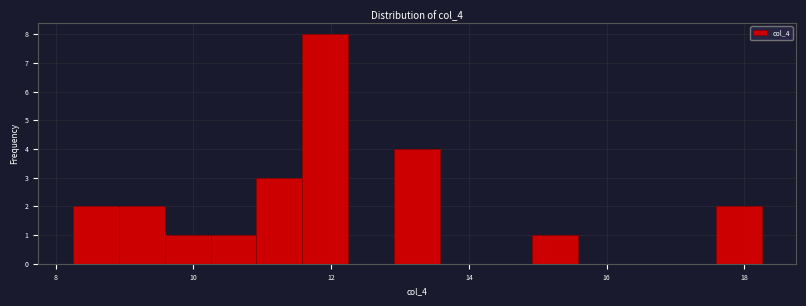

Around what value on the x-axis is the tallest bar? Give the approximate position of its centre, as read against the axis.

12.0